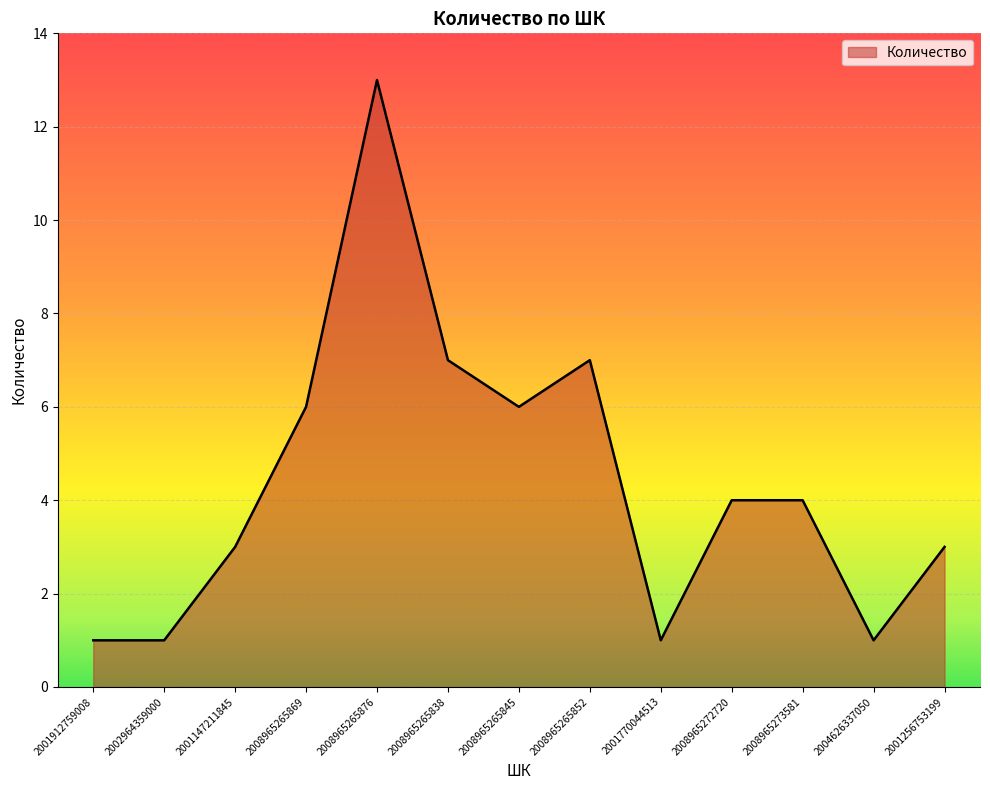

What is the difference between the values at 2008965265838 and 2001912759008?

6